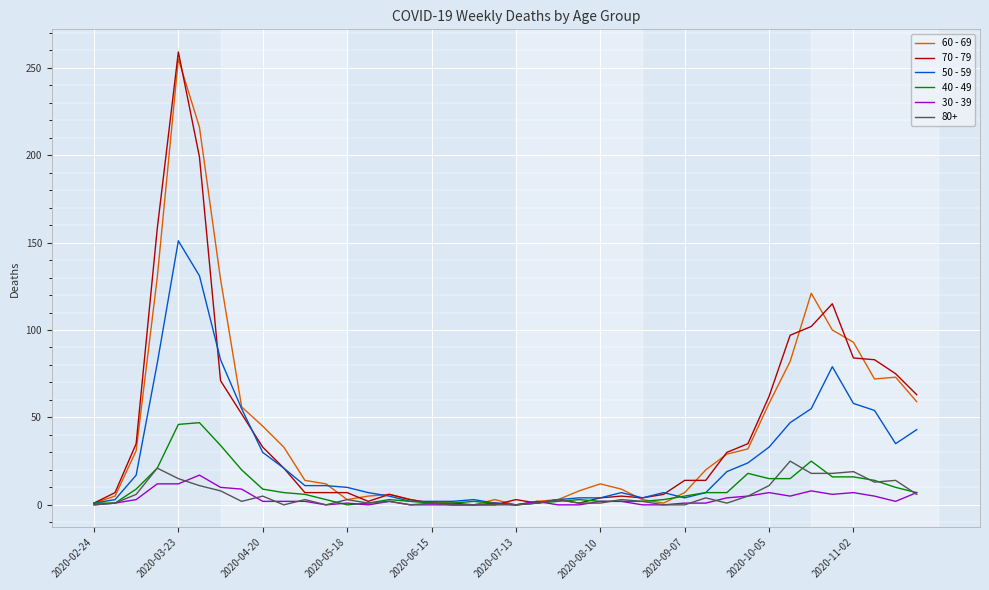

Which series has the largest range (max minus min)?

70 - 79